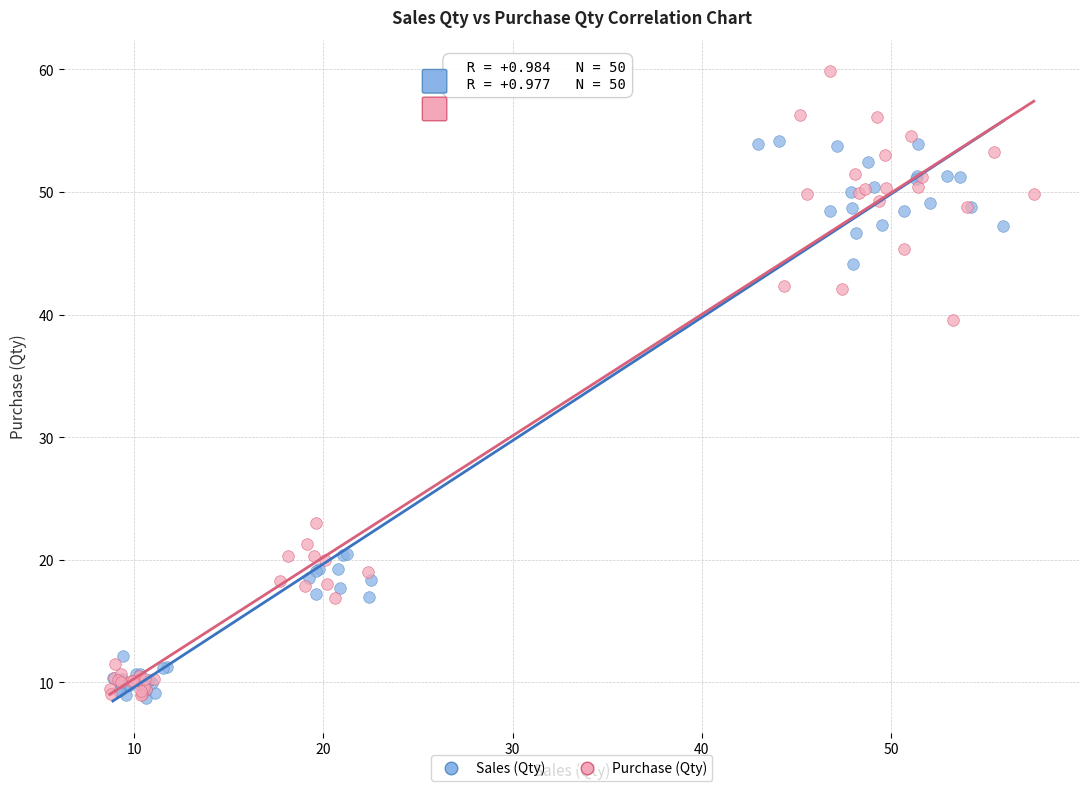

Which series contains the highest Y value?

Purchase (Qty)